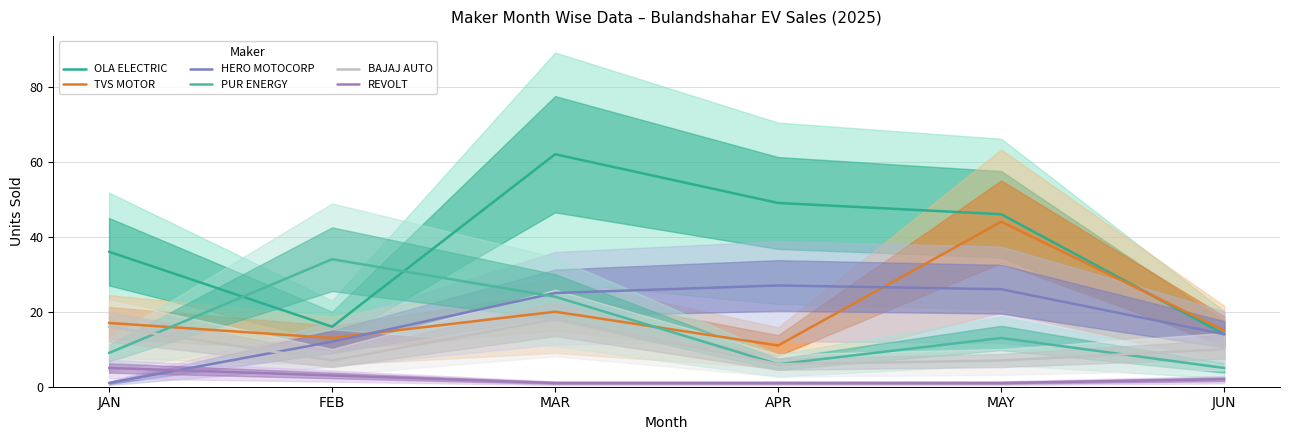

The BAJAJ AUTO series shows 18 at MAR. True or false?

True